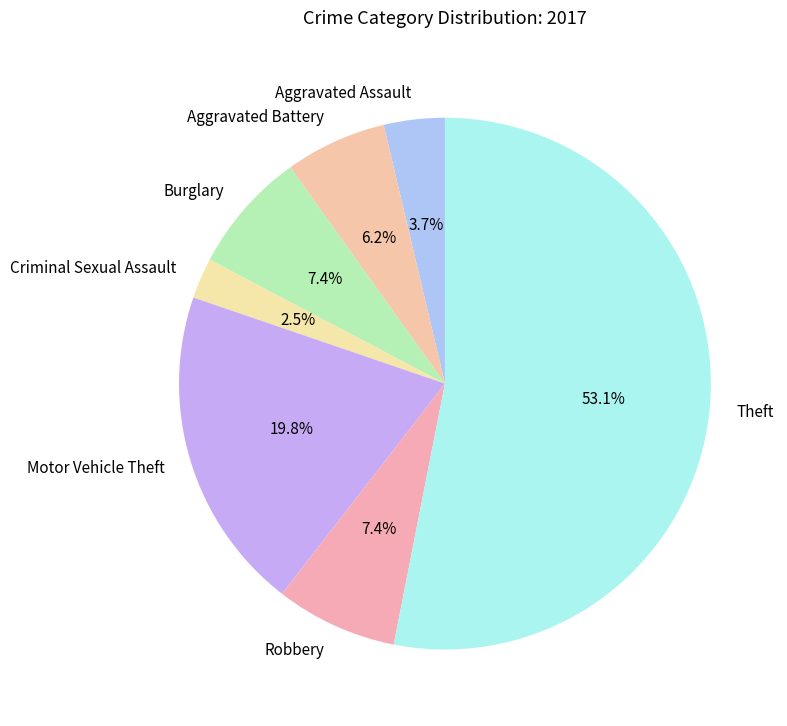

How many segments does this pie chart have?

7